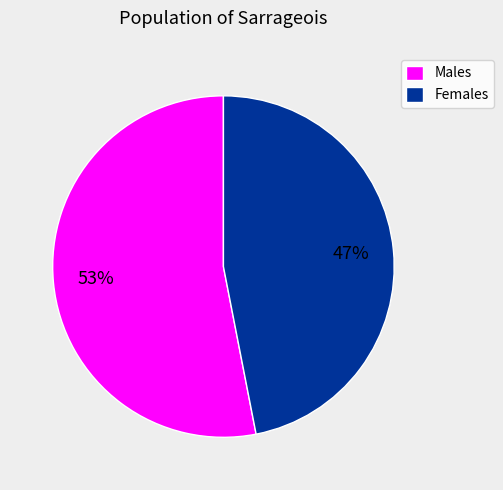

Approximately how many times larger is the value at Males compared to Females?

1.1